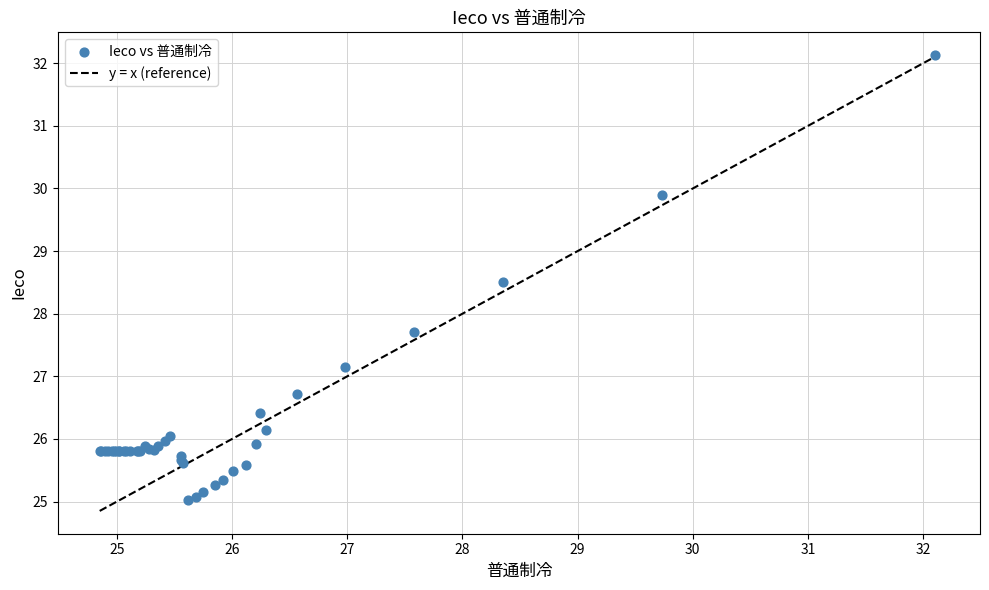

What Y value in the scatter plot is closest to 28?

27.7